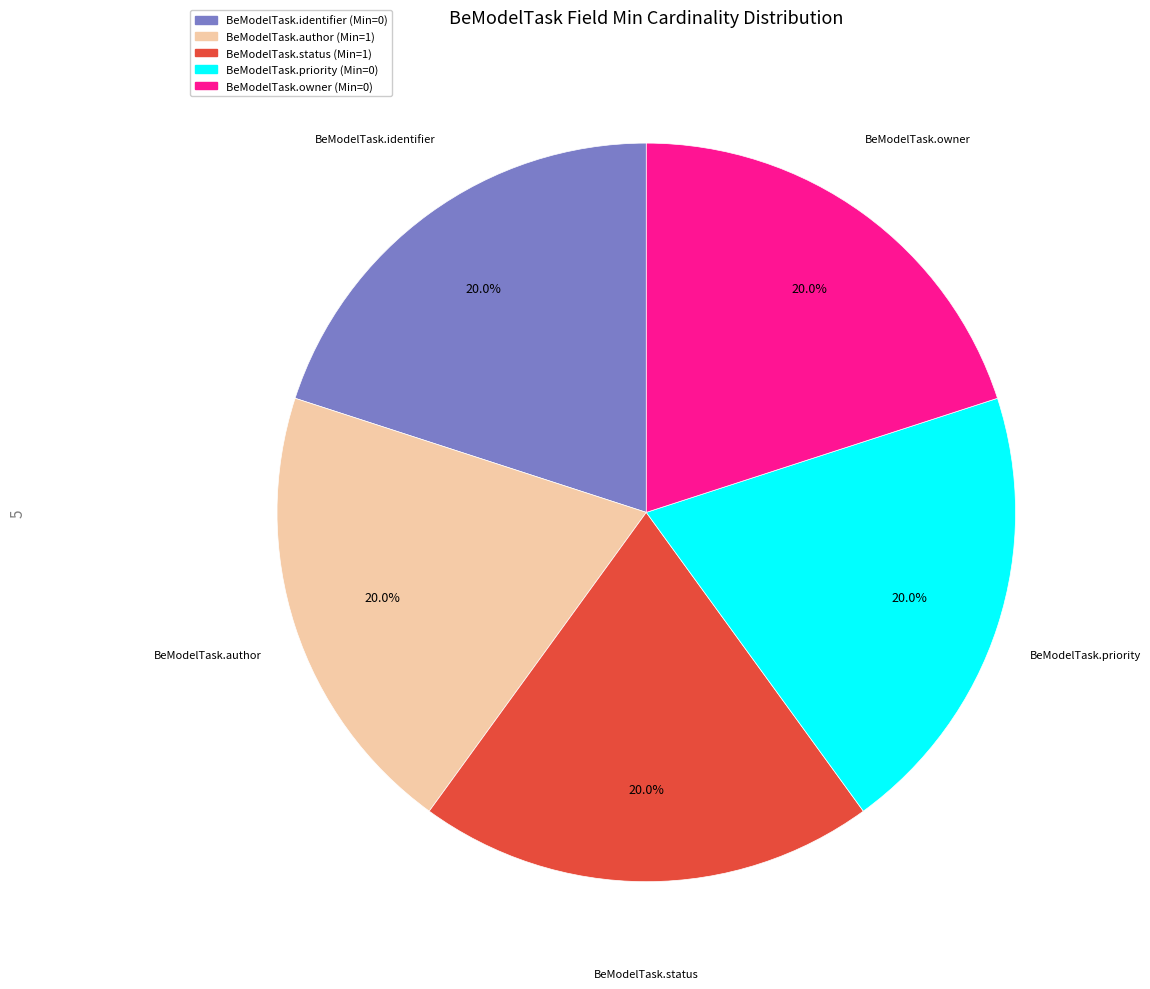

What portion of the pie excludes BeModelTask.priority?

80.0%